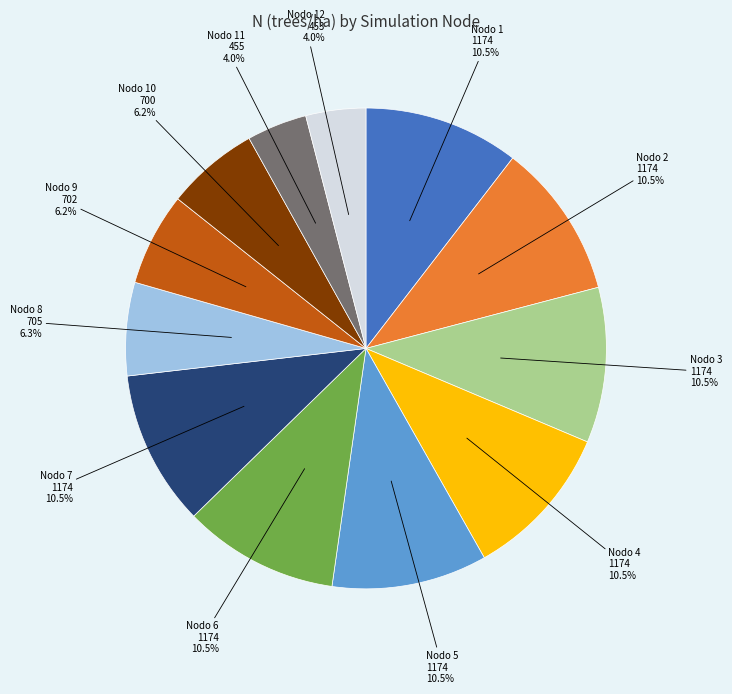

What percentage is NOT represented by Nodo 3?

89.5%